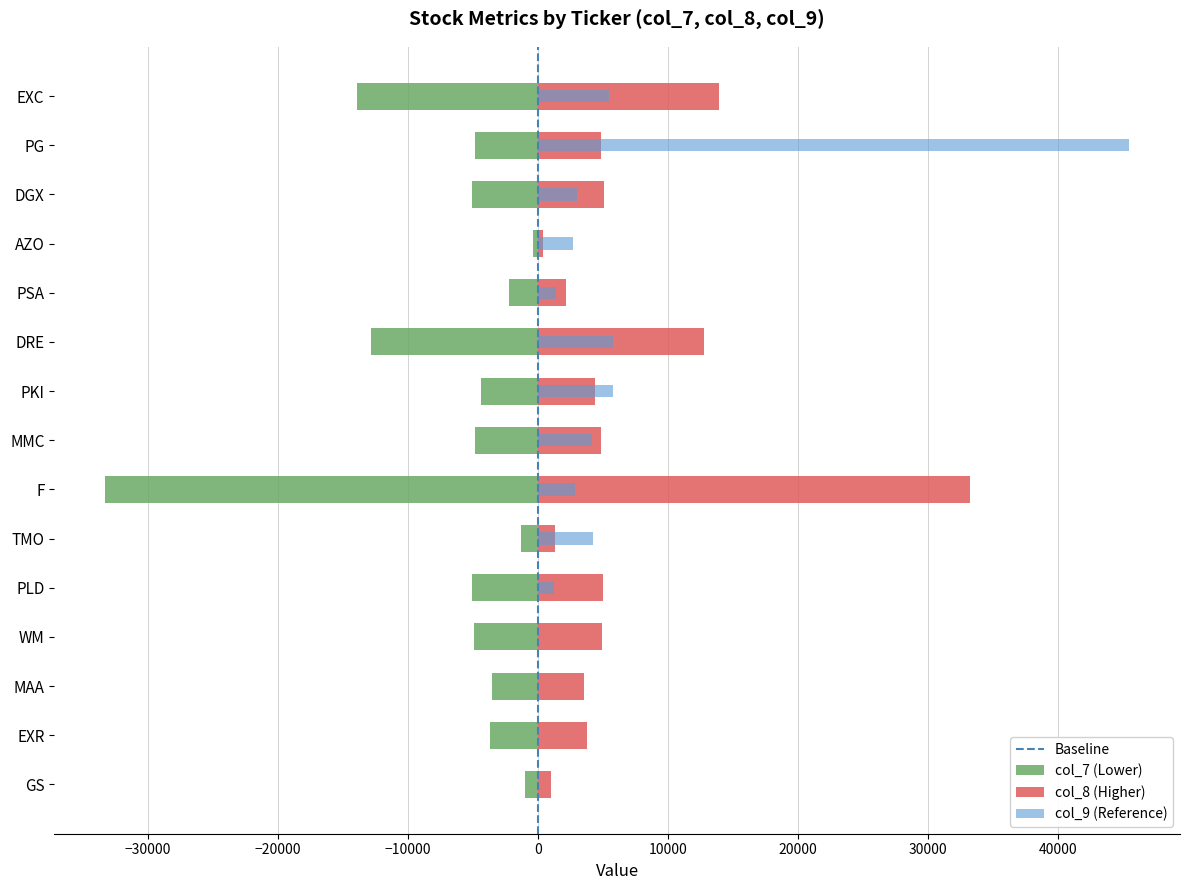

What is the difference between the col_8 values at WM and F?

28329